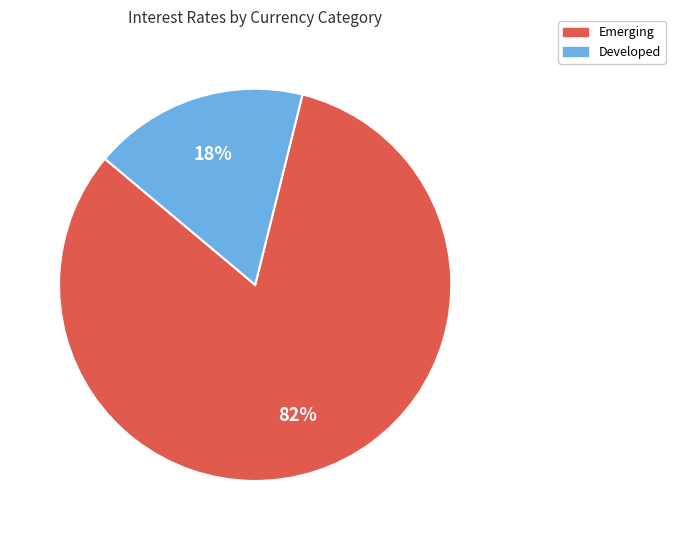

To the nearest percent, what is the average slice percentage?

50%